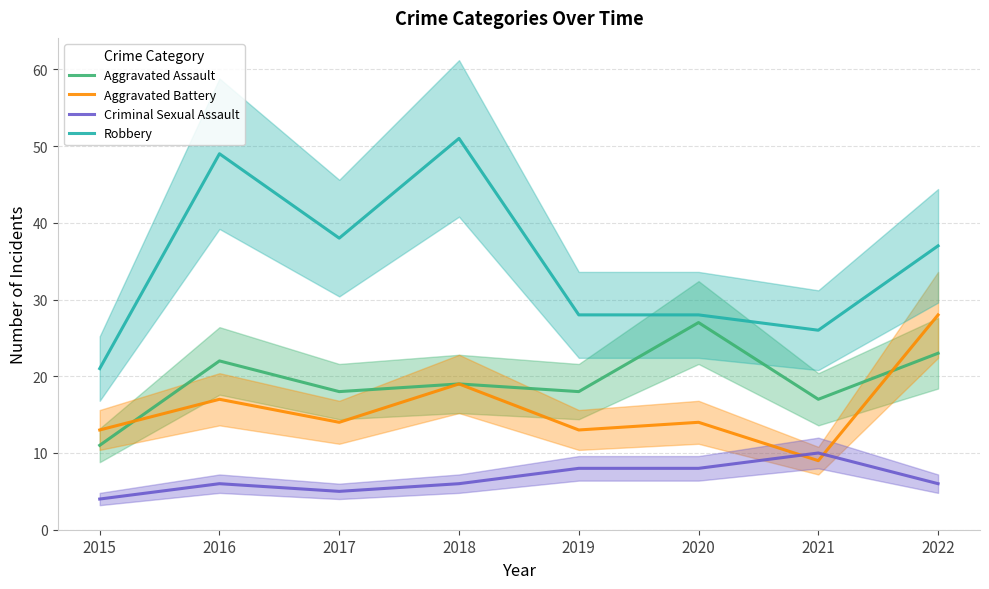

Does the chart display data point markers on the line(s)?

No